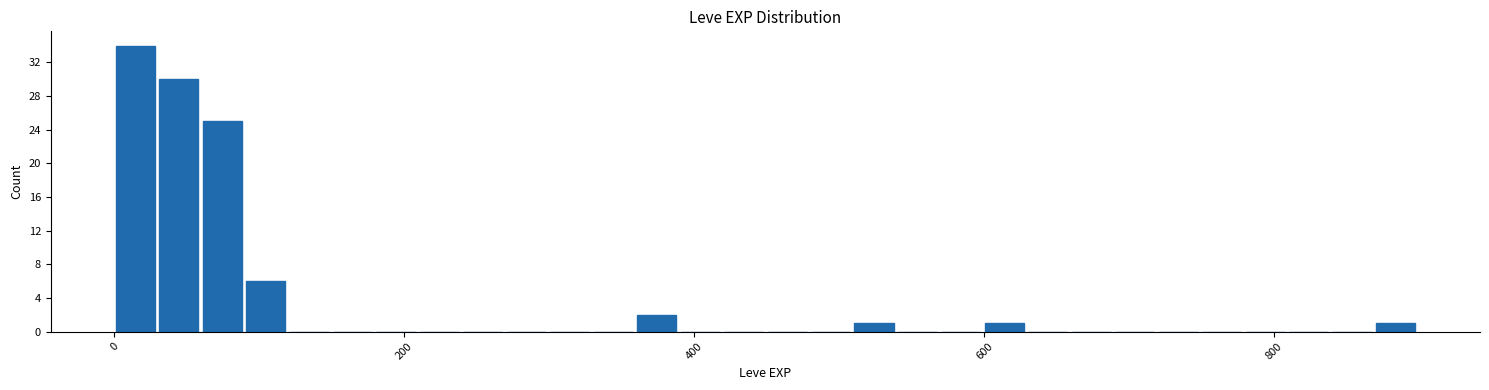

Read against the x-axis, roughly where is the centre of the tallest bar?

20